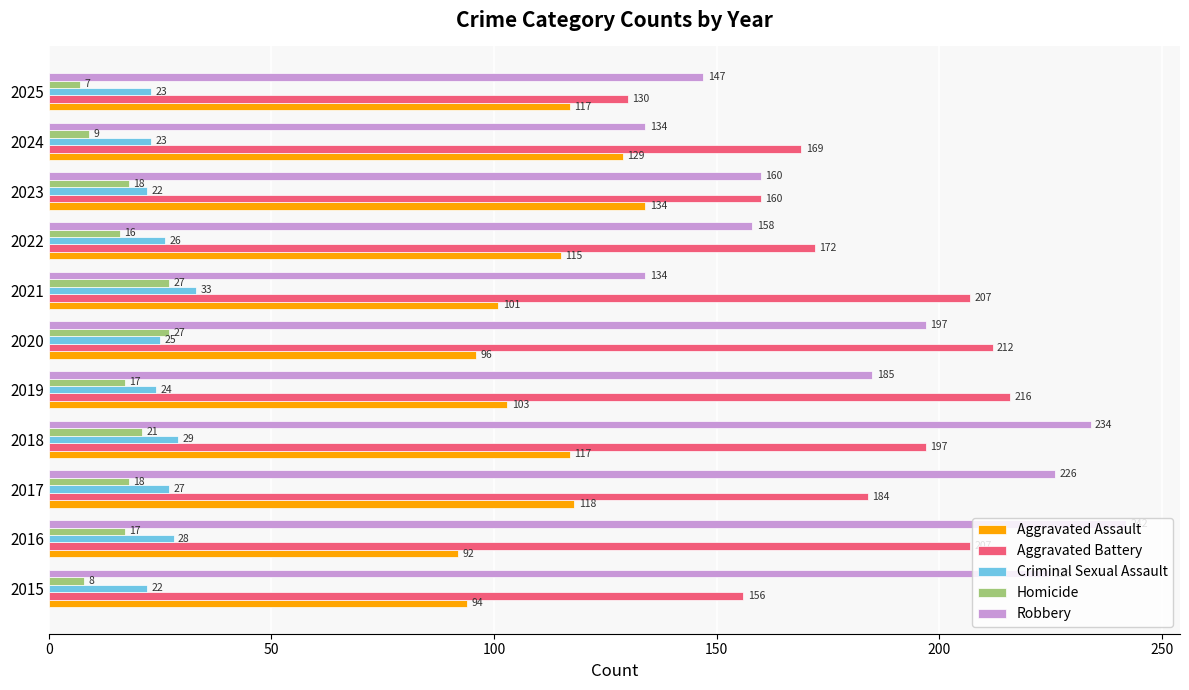

Is it true that Criminal Sexual Assault equals 28 at 2016?

True